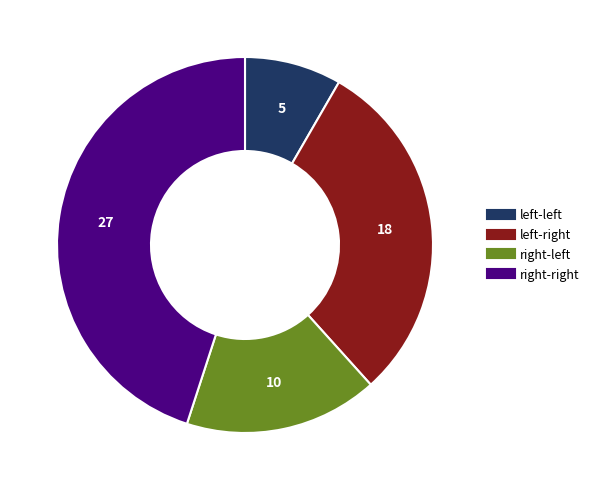

Which category has the smallest portion of the pie?

left-left